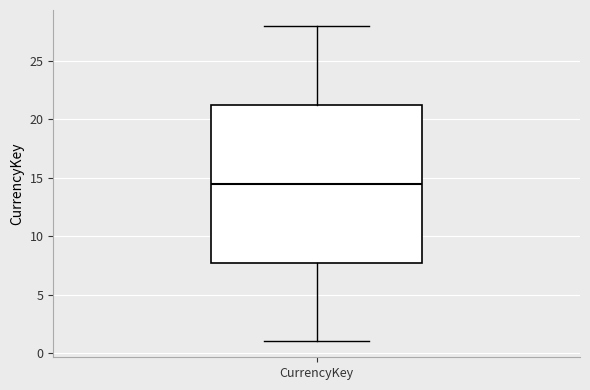

Transcribe this box plot: give where the median line is, the range the box spans, and where the two whiskers end, as read against the y-axis. The values are not printed on the chart, so give them approximately, as read against the axis.

median 14.5, box 8.0 to 21.5, whiskers 1.0 to 28.0